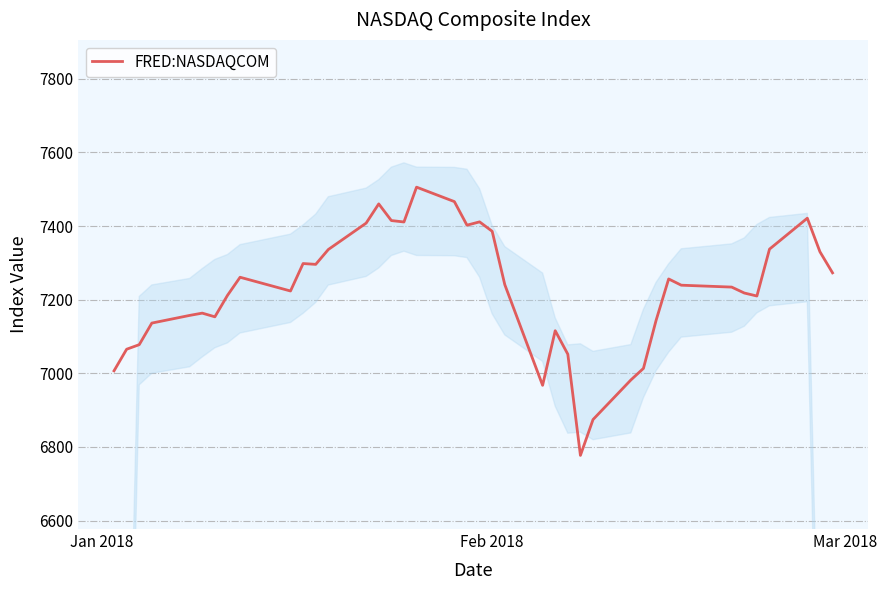

What is the lowest value of the FRED:NASDAQCOM series?

6777.2